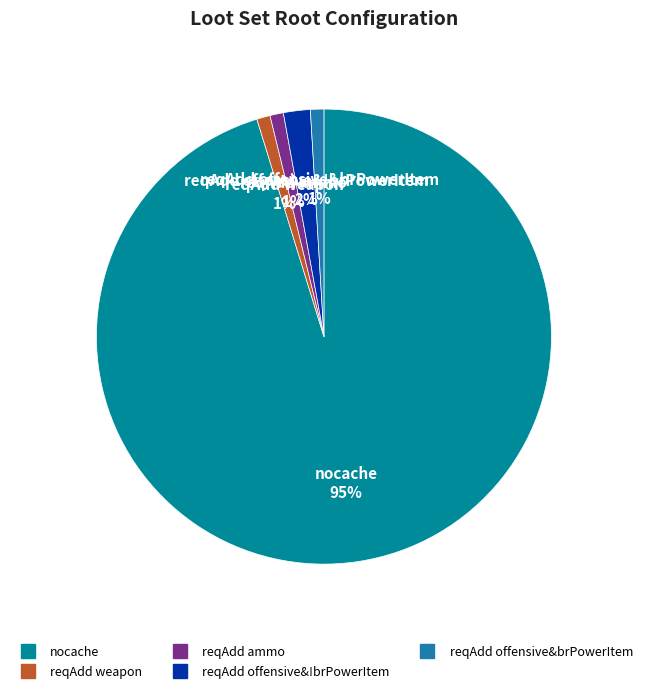

The nocache slice represents 95% of the pie. True or false?

True